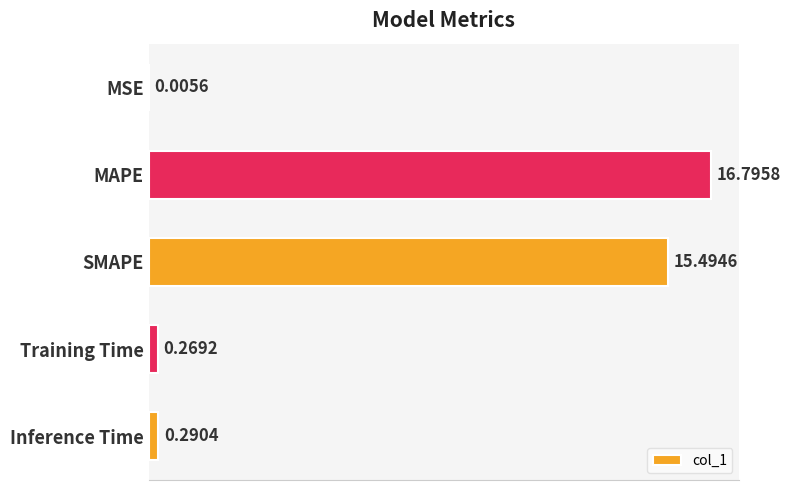

What is the sum of all values?

32.9